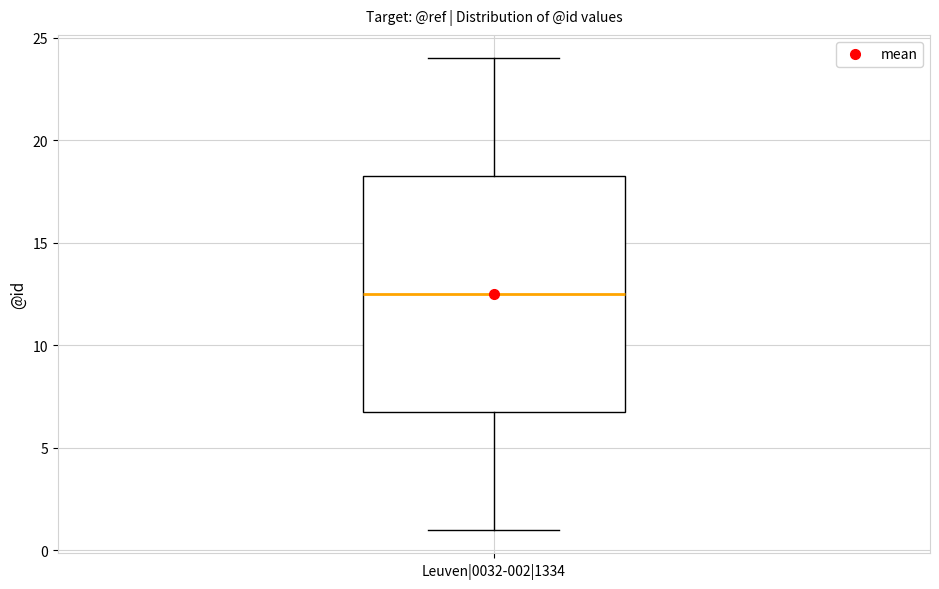

Transcribe this box plot: give where the median line is, the range the box spans, and where the two whiskers end, as read against the y-axis. The values are not printed on the chart, so give them approximately, as read against the axis.

median 12.5, box 7.0 to 18.5, whiskers 1.0 to 24.0